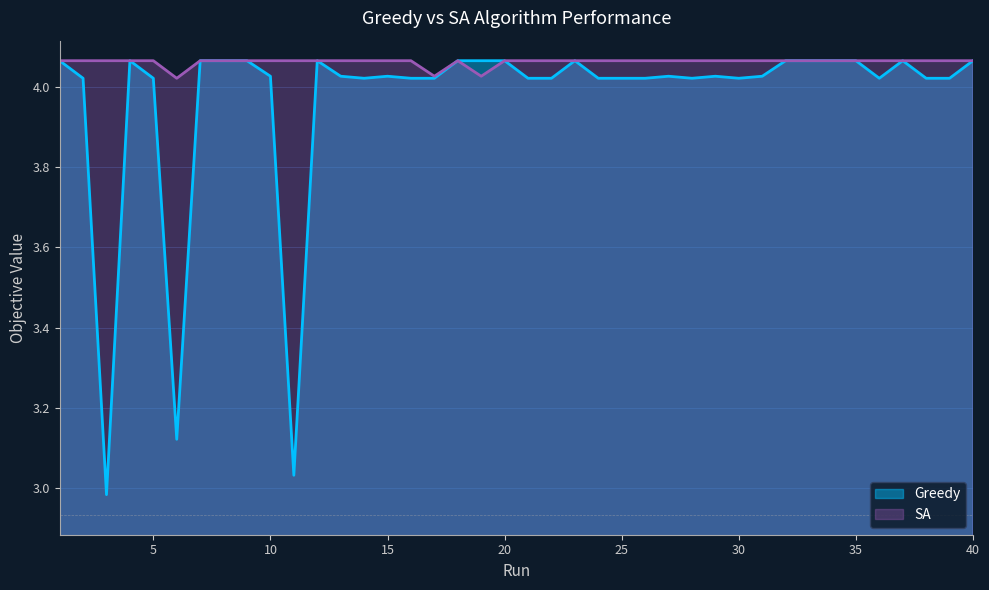

True or false: Greedy and SA cross at least once.

False